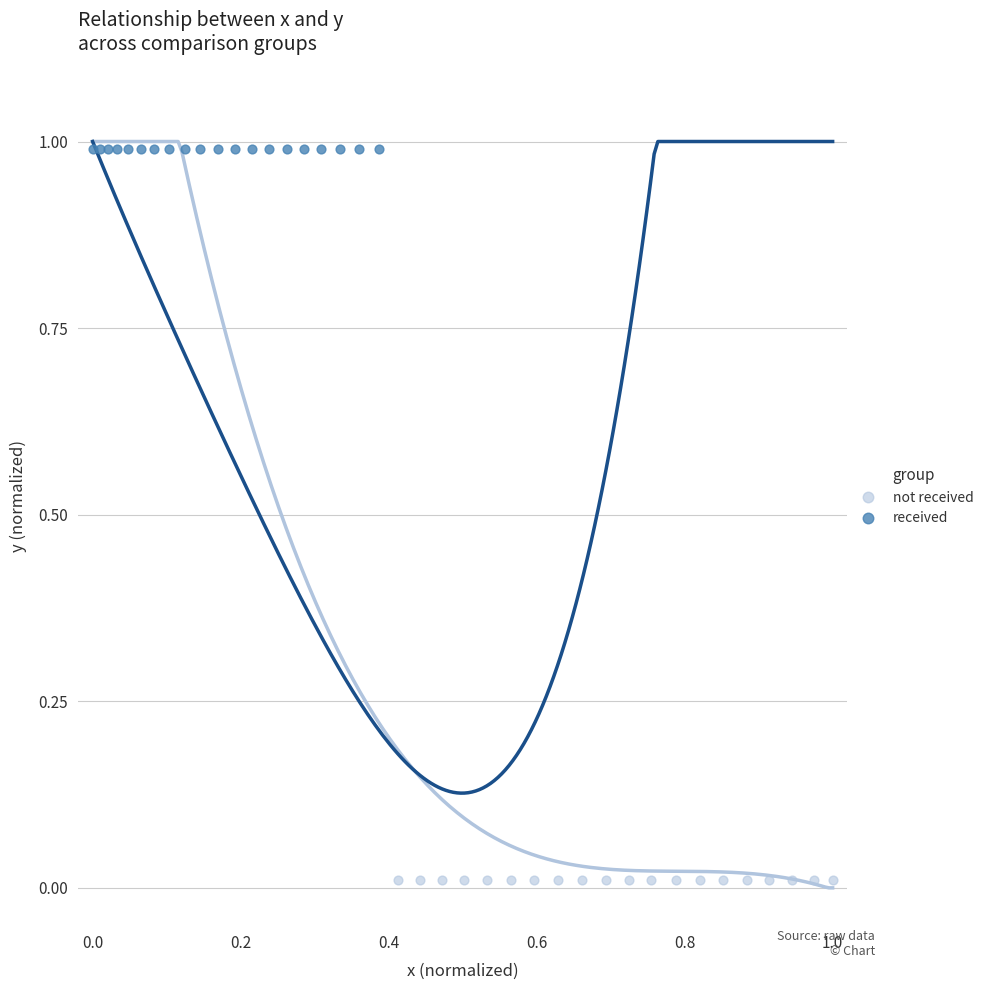

Which series reaches the maximum Y coordinate?

received